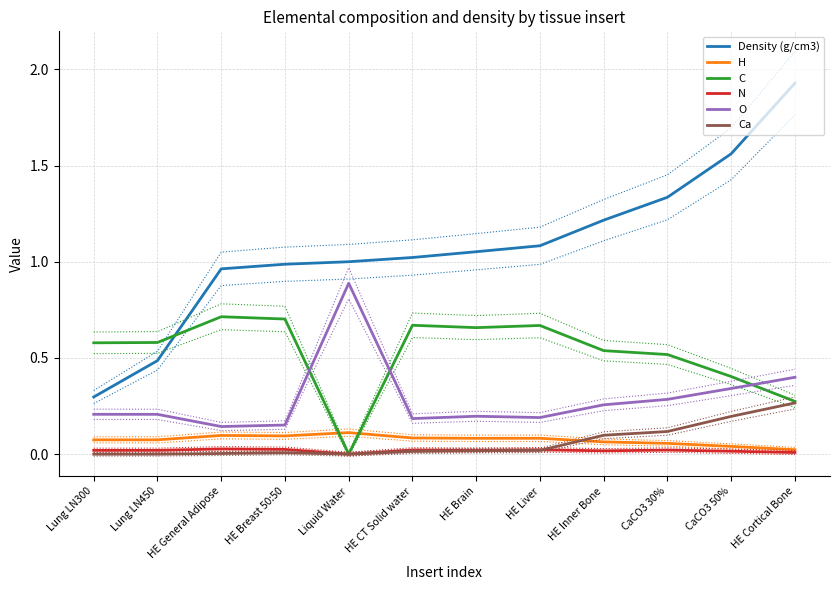

How many values in the Ca series exceed 0?

9